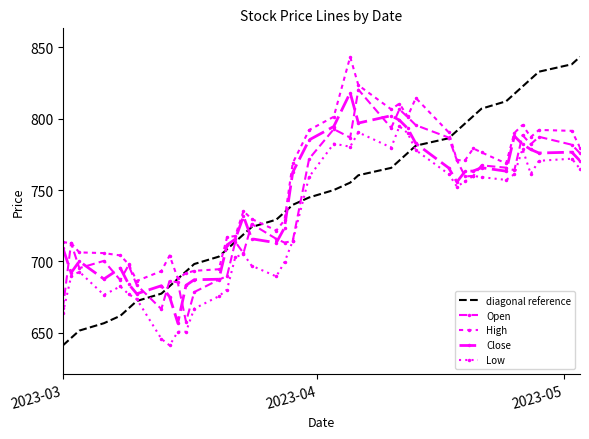

Reading left to right, what are all the values shown in this chart?

diagonal reference: 641.2	646.4	651.6	656.7	661.9	667.1	672.3	677.5	682.6	687.8	693.0	698.2	703.4	708.5	713.7	718.9	724.1	729.3	734.4	739.6	744.8	750.0	755.2	760.3	765.5	770.7	775.9	781.1	786.2	791.4	796.6	801.8	807.0	812.1	817.3	822.5	827.7	832.9	838.0	843.2
Open: 667.1	712.9	695.3	700.4	686.9	697.4	683.5	666.6	686.6	685.2	657.7	678.5	687.2	689.8	713.7	705.8	726.2	715.8	713.2	714.2	771.9	792.6	786.7	820.3	793.5	806.5	801.1	795.4	786.7	770.9	759.5	759.9	767.3	765.6	763.8	788.5	782.1	787.3	781.7	775.8
High: 713.5	712.9	706.3	705.8	704.2	698.1	686.3	693.2	704.1	688.1	691.7	693.4	694.5	716.9	717.8	735.2	729.7	721.6	728.9	768.8	792.0	801.3	843.2	823.4	806.5	810.5	801.5	814.5	790.4	770.9	770.8	779.1	776.4	768.6	790.0	795.5	787.1	792.1	791.4	779.7
Close: 709.3	692.0	700.1	687.7	695.3	684.2	677.4	683.0	675.2	657.0	683.2	687.2	687.5	711.5	715.6	731.6	715.8	713.1	723.6	762.4	785.1	794.5	818.1	796.9	802.0	798.9	793.2	782.6	765.5	755.6	763.1	763.3	765.6	763.2	787.8	782.1	778.4	775.9	776.5	770.5
Low: 663.8	689.5	692.8	676.6	682.5	677.1	673.6	645.8	641.2	650.8	650.8	666.9	675.6	680.3	702.9	705.2	697.0	689.5	699.5	714.2	759.2	782.5	780.3	790.3	779.7	794.6	789.9	777.9	761.2	752.5	756.0	759.9	759.0	757.1	761.1	778.7	761.3	770.5	771.9	764.9